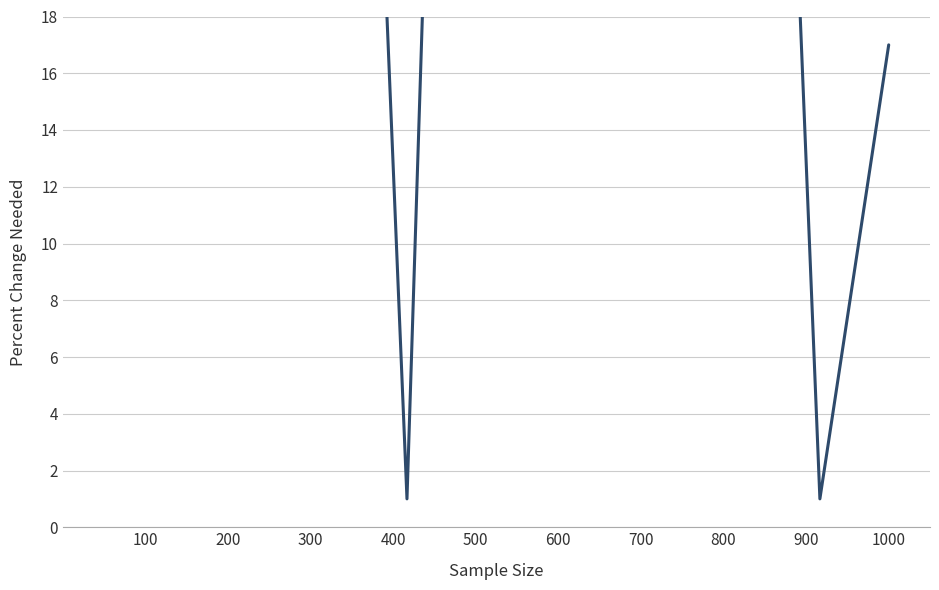

Does the chart have visible grid lines?

Yes